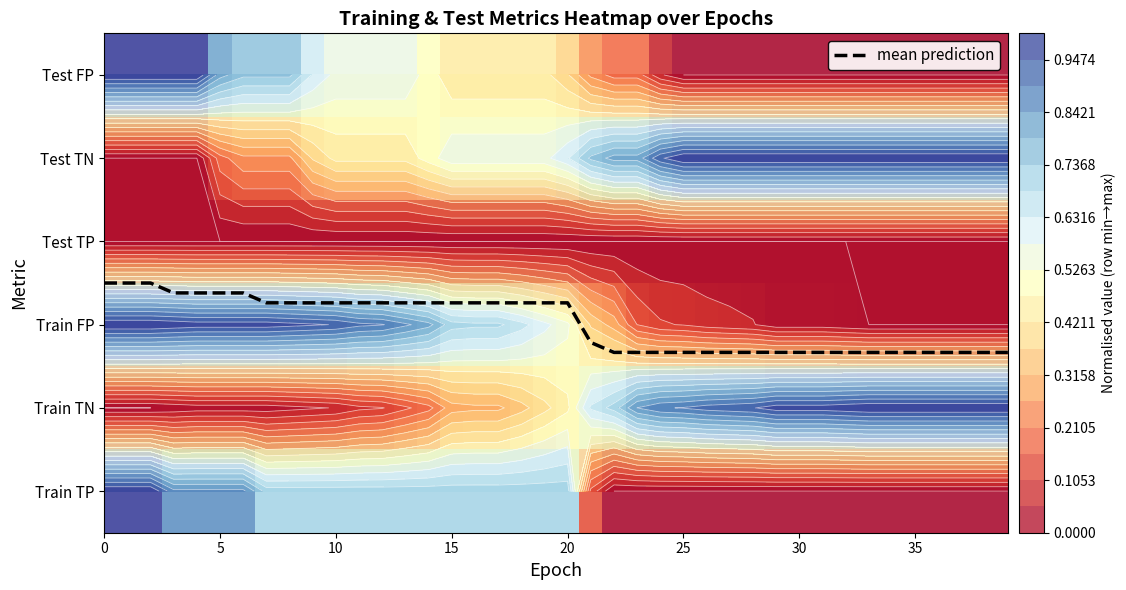

What is the difference between the maximum and minimum values in the mean prediction series?

0.8